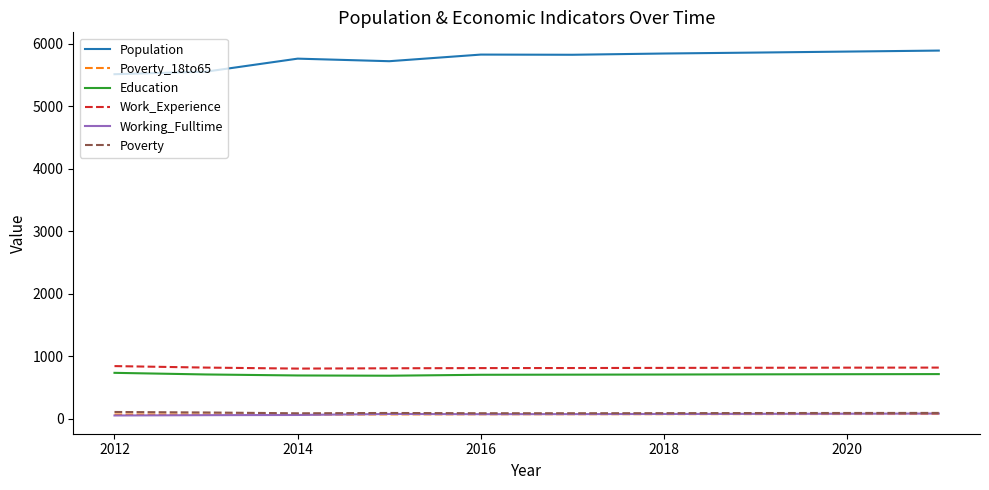

What are all the series names shown in the legend?

Population, Poverty_18to65, Education, Work_Experience, Working_Fulltime, Poverty